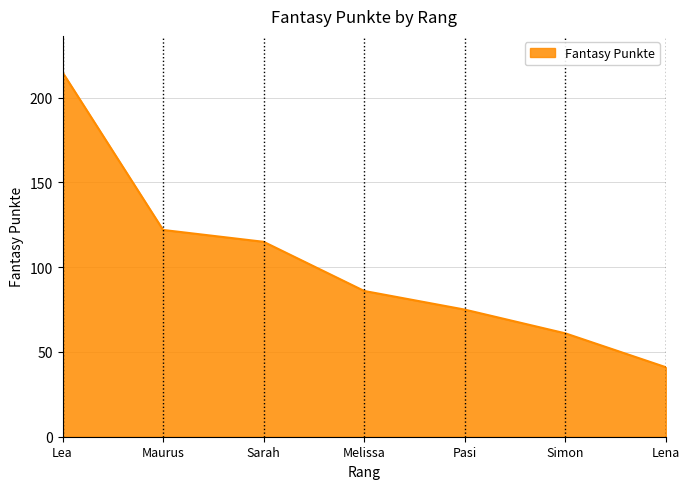

True or false: the data has more than 0 interior local peaks.

False